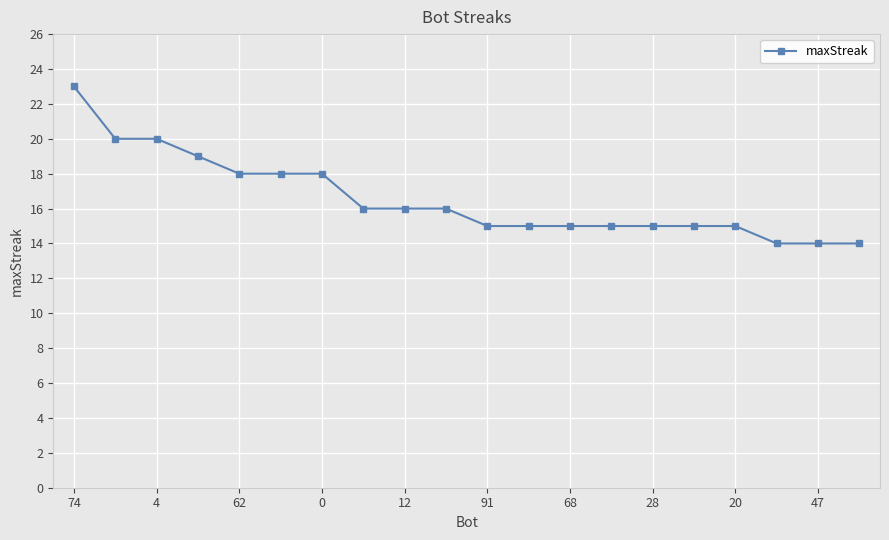

Reading left to right, extract all data points from this chart.

23	20	20	19	18	18	18	16	16	16	15	15	15	15	15	15	15	14	14	14